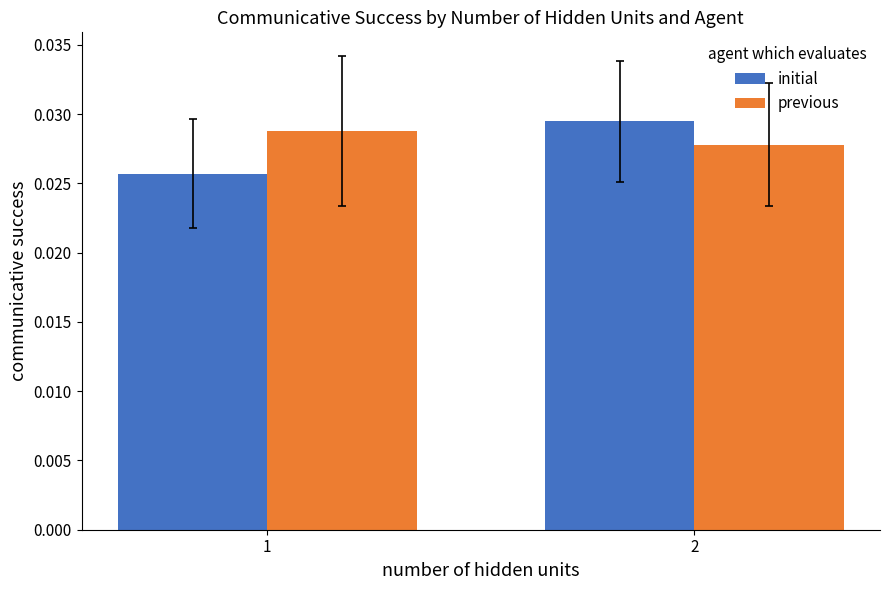

Which series has the largest range (max minus min)?

initial